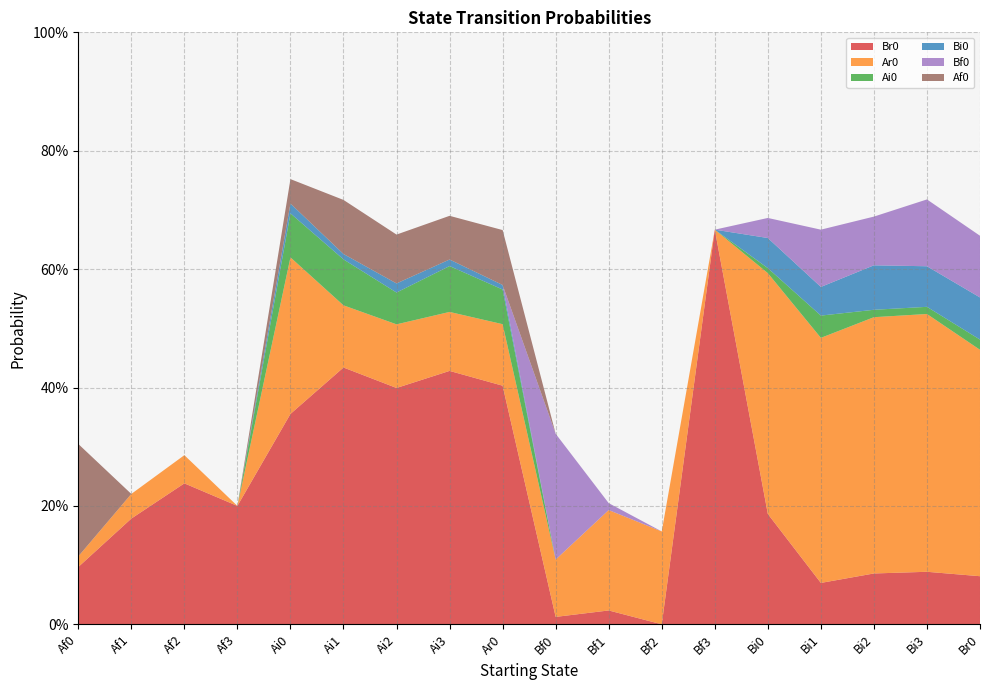

Reading left to right, what are all the values shown in this chart?

Br0: 0.1	0.2	0.2	0.2	0.4	0.4	0.4	0.4	0.4	0.0	0.0	0.0	0.7	0.2	0.1	0.1	0.1	0.1
Ar0: 0.0	0.0	0.0	0.0	0.3	0.1	0.1	0.1	0.1	0.1	0.2	0.2	0.0	0.4	0.4	0.4	0.4	0.4
Ai0: 0.0	0.0	0.0	0.0	0.1	0.1	0.1	0.1	0.1	0.0	0.0	0.0	0.0	0.0	0.0	0.0	0.0	0.0
Bi0: 0.0	0.0	0.0	0.0	0.0	0.0	0.0	0.0	0.0	0.0	0.0	0.0	0.0	0.1	0.0	0.1	0.1	0.1
Bf0: 0.0	0.0	0.0	0.0	0.0	0.0	0.0	0.0	0.0	0.2	0.0	0.0	0.0	0.0	0.1	0.1	0.1	0.1
Af0: 0.2	0.0	0.0	0.0	0.0	0.1	0.1	0.1	0.1	0.0	0.0	0.0	0.0	0.0	0.0	0.0	0.0	0.0